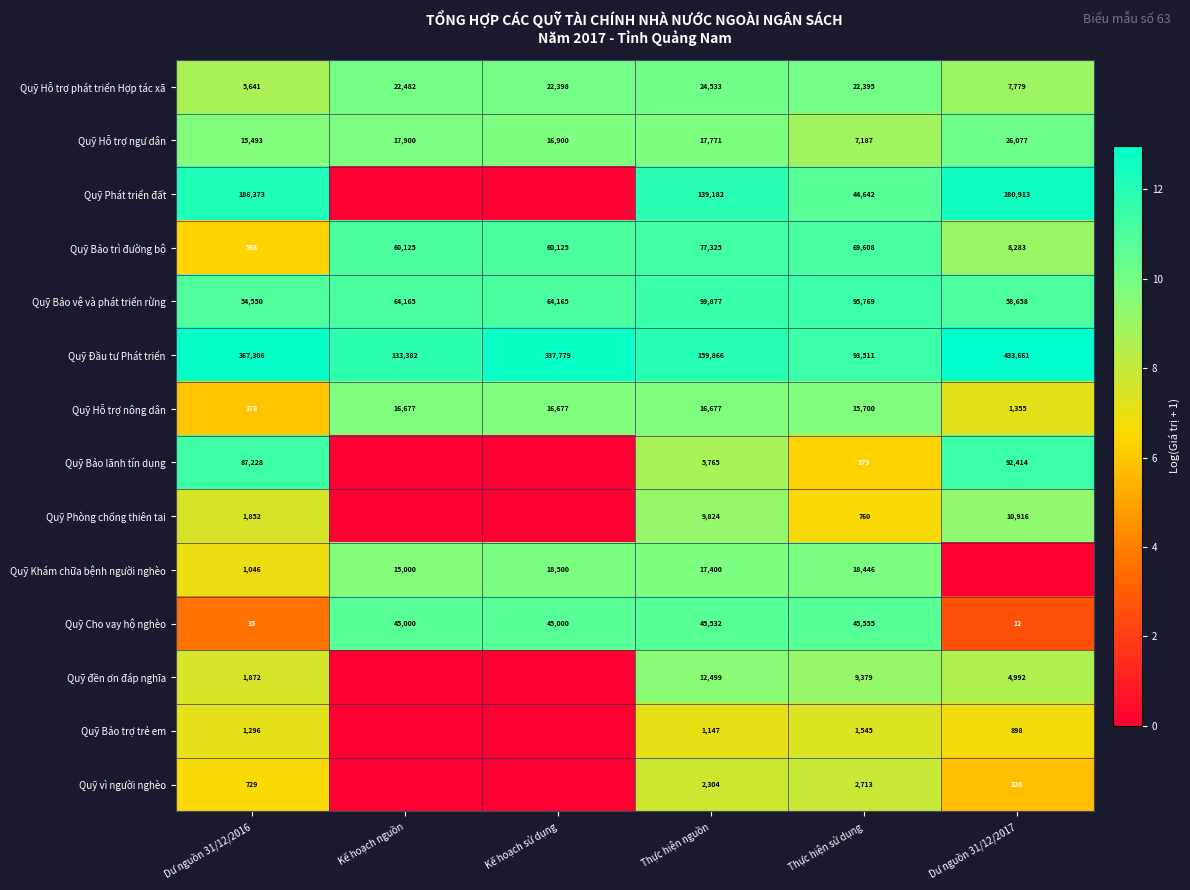

True or false: Quỹ Hỗ trợ phát triển Hợp tác xã has a value of 16838 at Thực hiện nguồn.

False